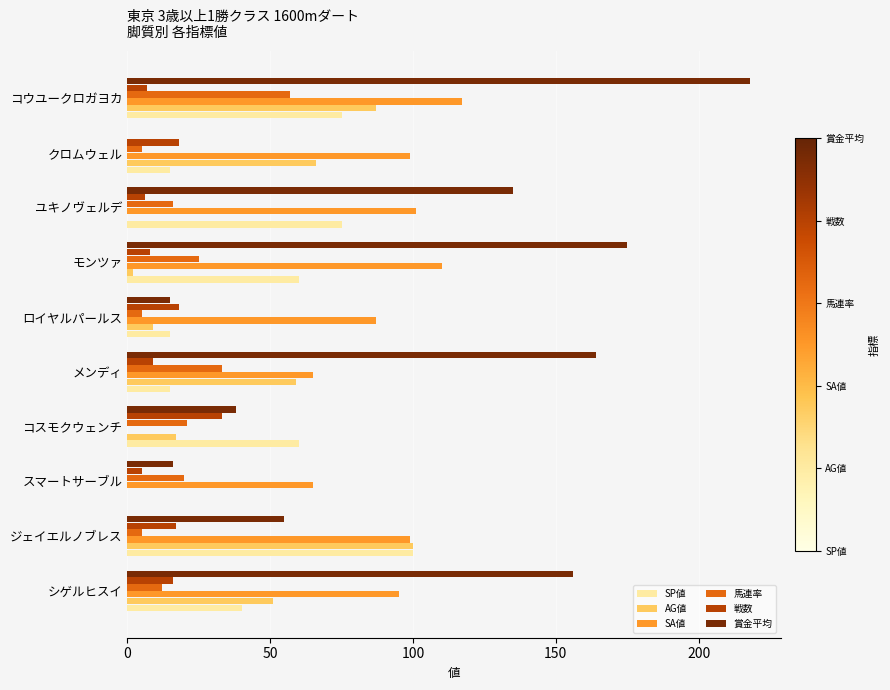

Which series has the largest total across all categories?

賞金平均